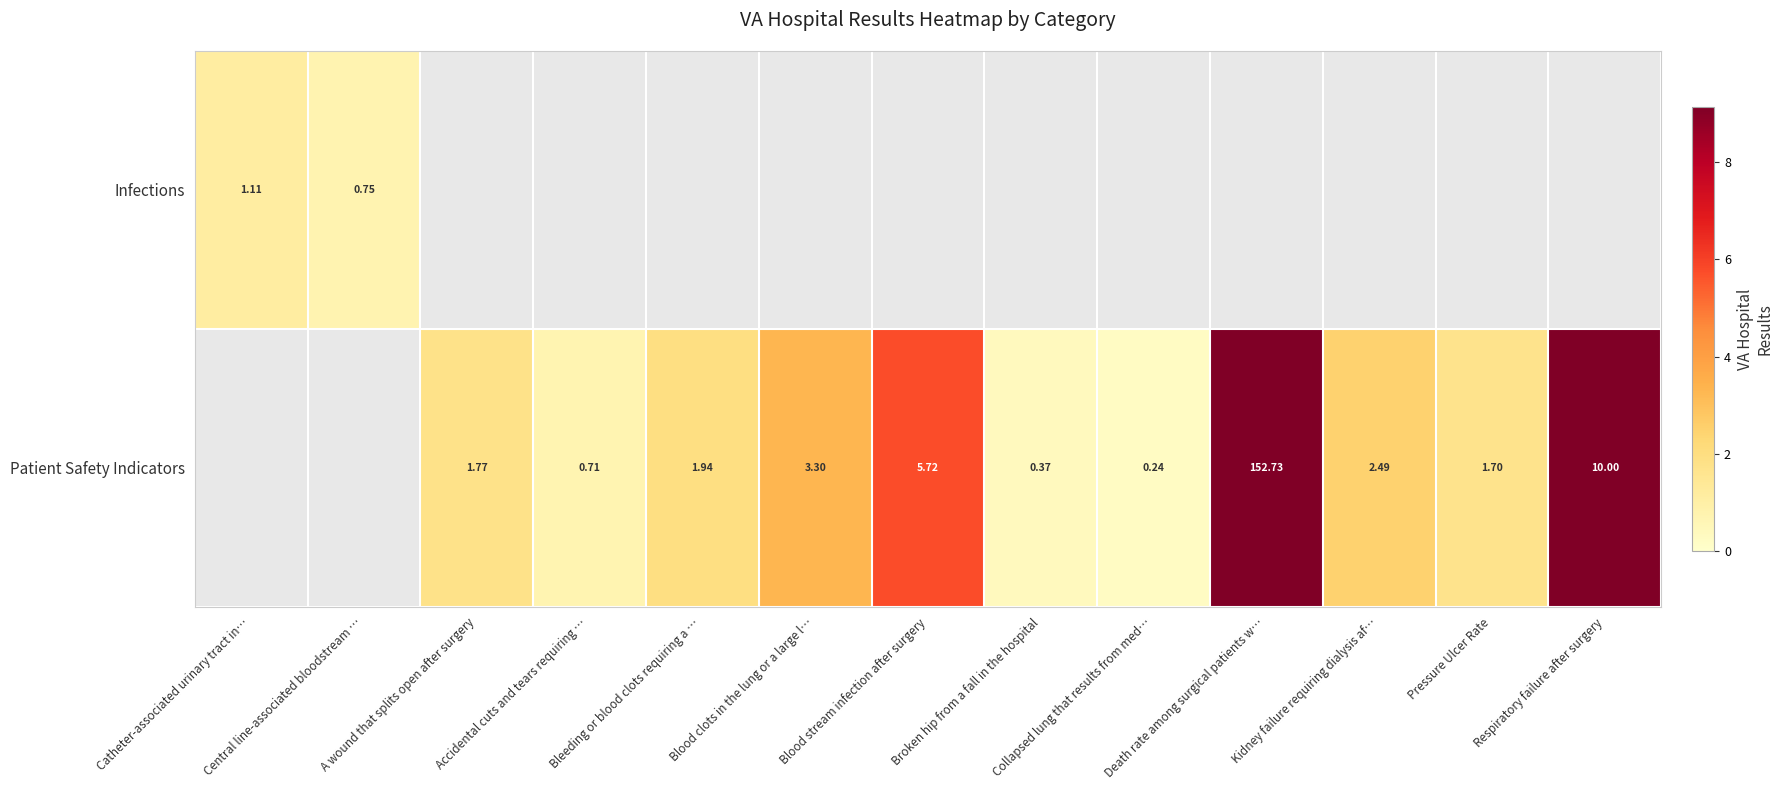

Between Catheter-associated urinary tract in… and A wound that splits open after surgery, which is larger?

A wound that splits open after surgery